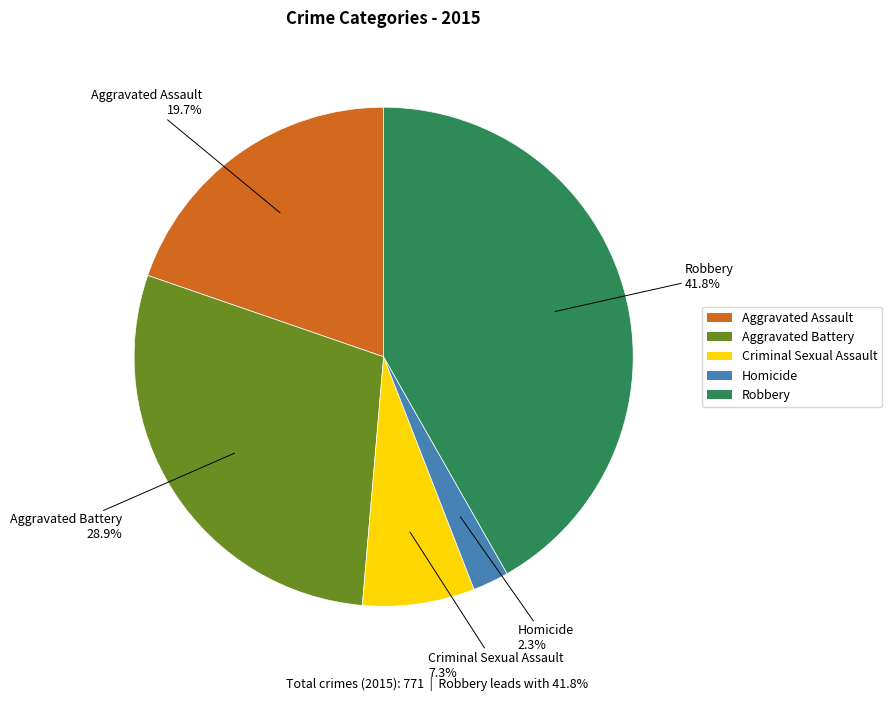

Which slice is the largest?

Robbery